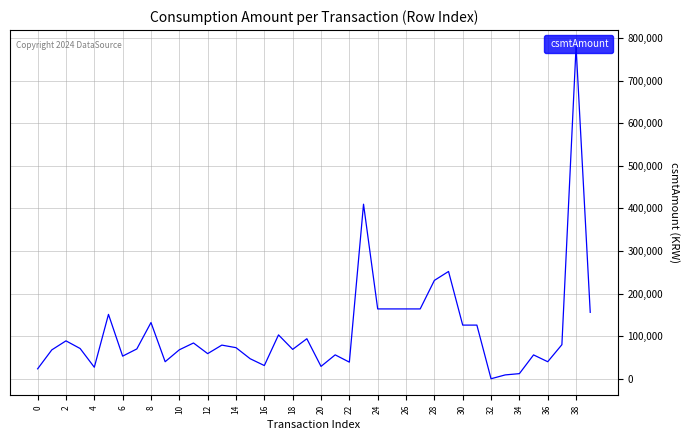

What is the difference between the maximum and minimum values?

780000